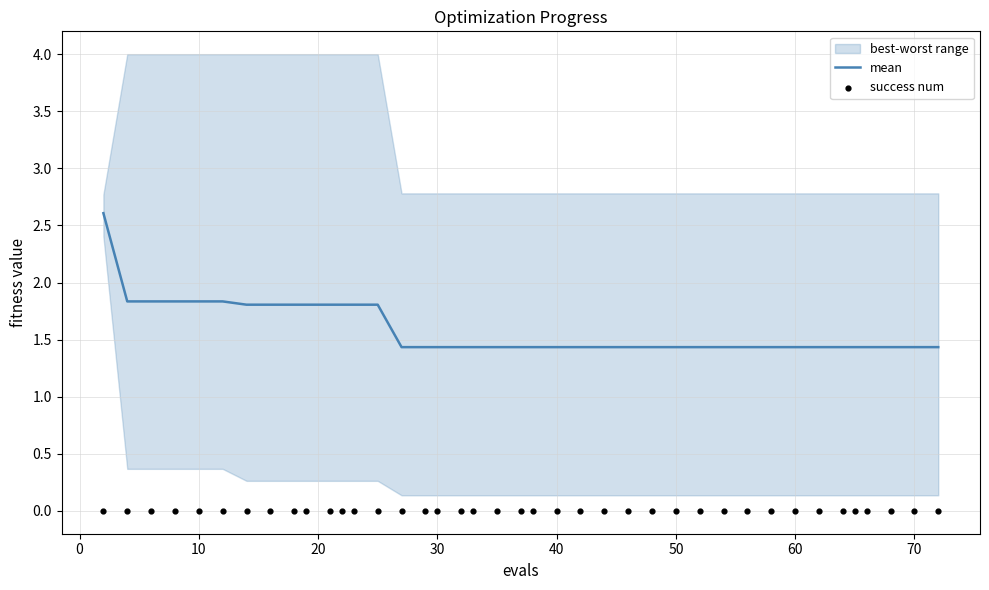

What is the maximum value for mean?

2.6